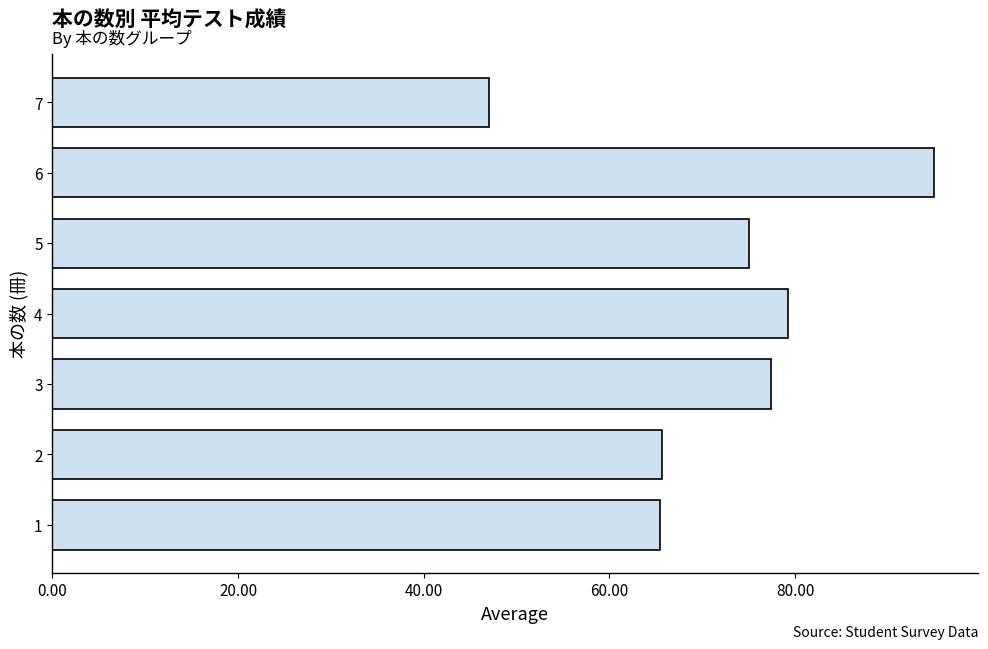

Read the value at 2.

65.6